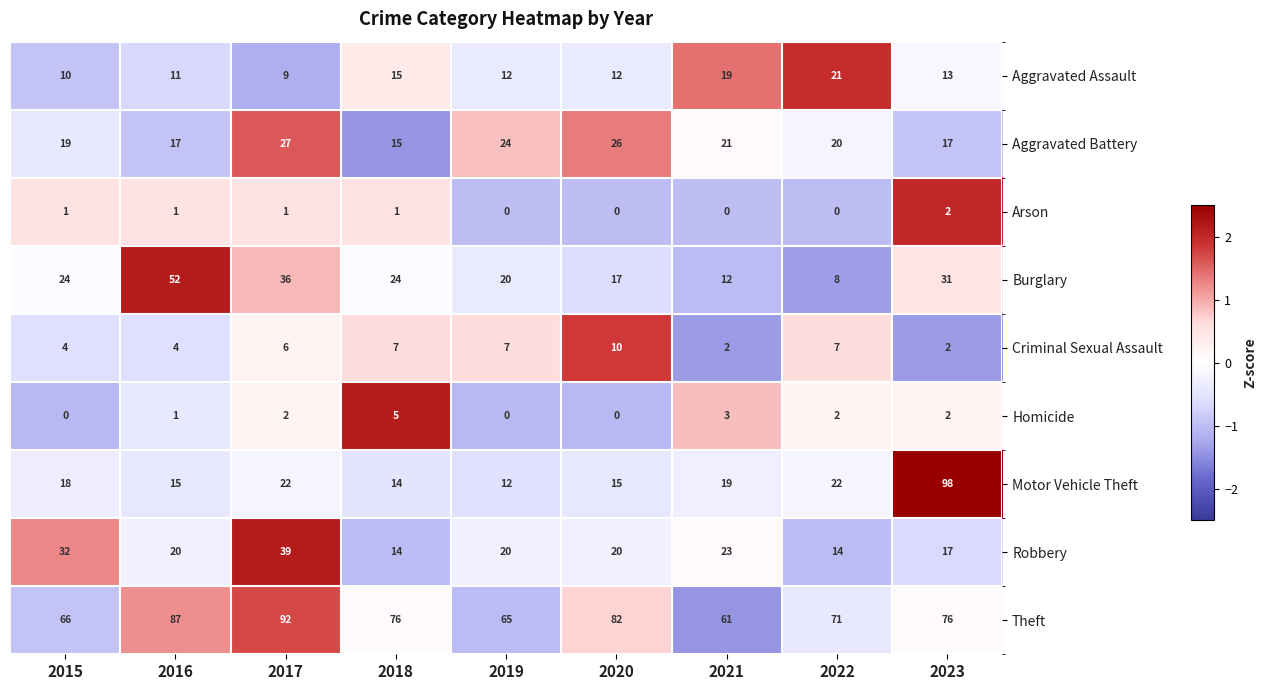

Where does the Aggravated Assault series first go above 12?

2018